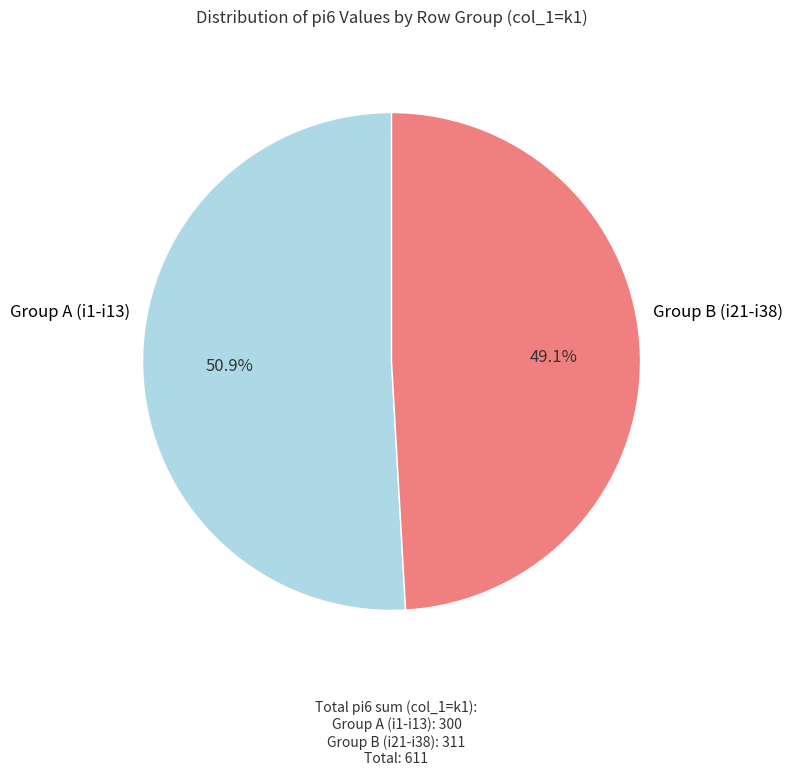

Is there any slice that represents more than half of the pie?

Yes